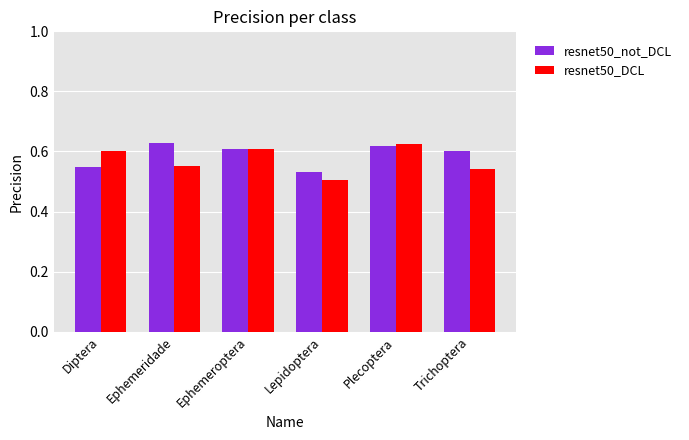

How many resnet50_DCL values are between 0 and 1?

6